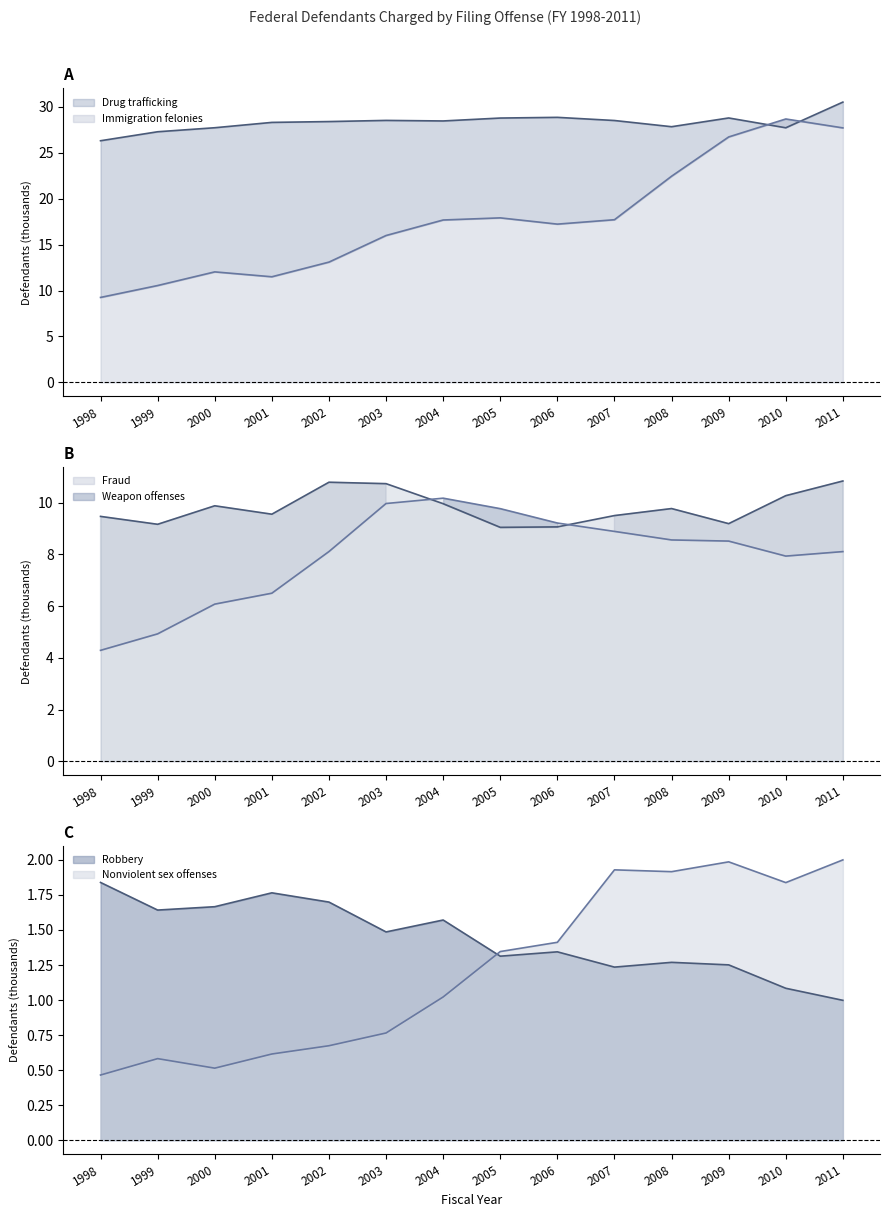

How many data points in Drug trafficking are above 28?

9